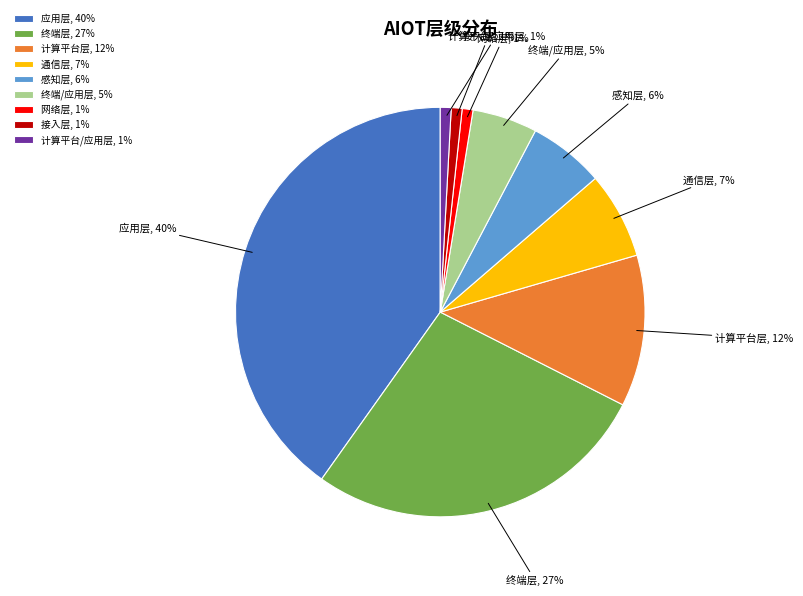

To the nearest percent, what portion does 计算平台/应用层 represent?

1%